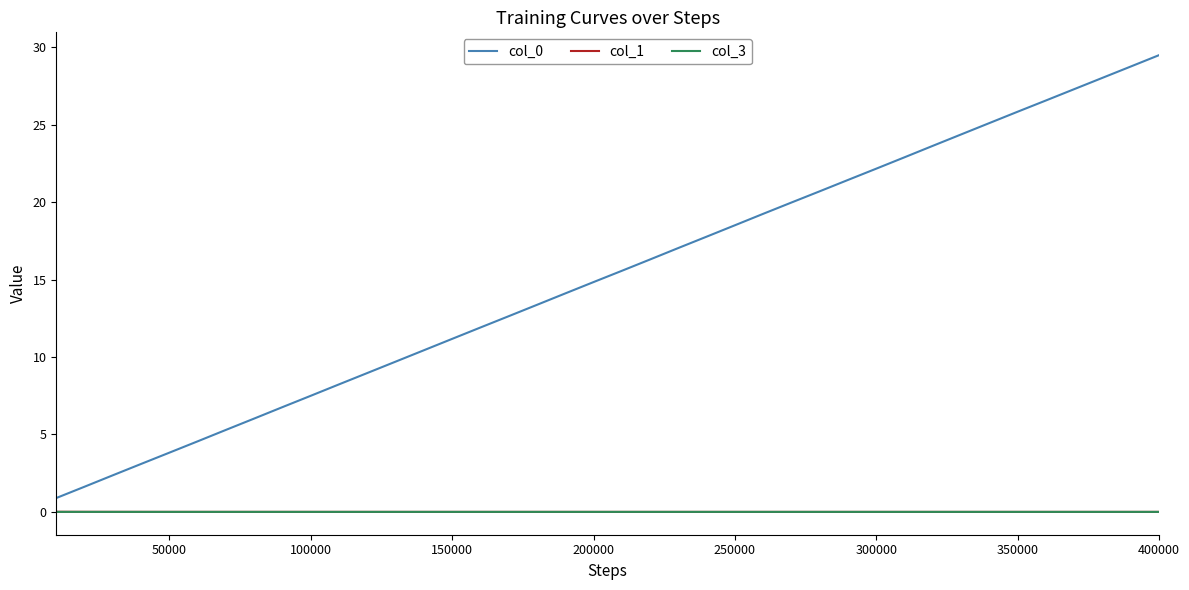

What is the maximum value shown in the chart?

29.5